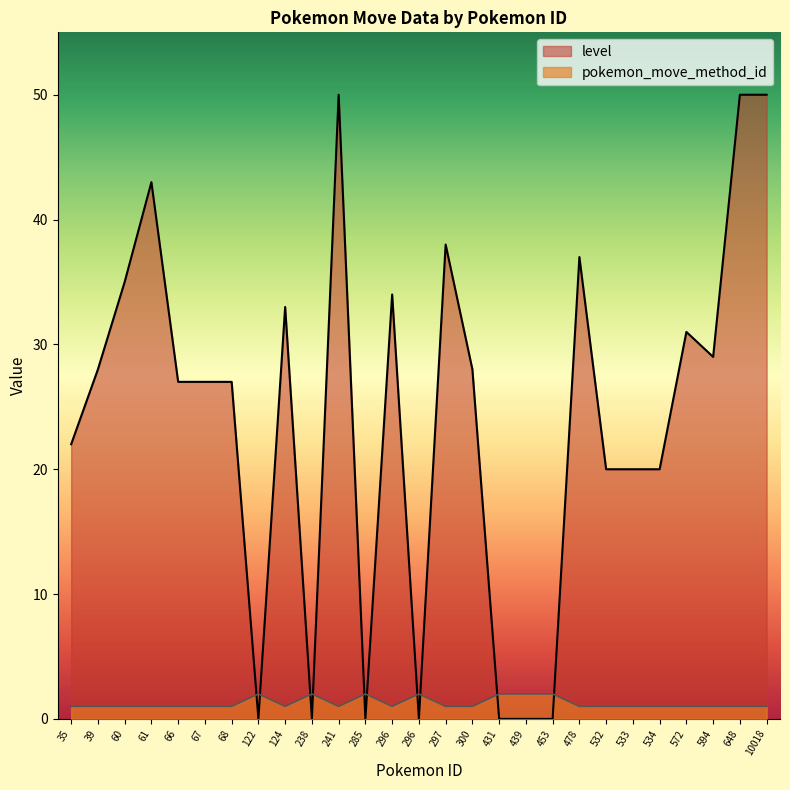

Which series ends up on top after the final intersection of pokemon_move_method_id and level?

level